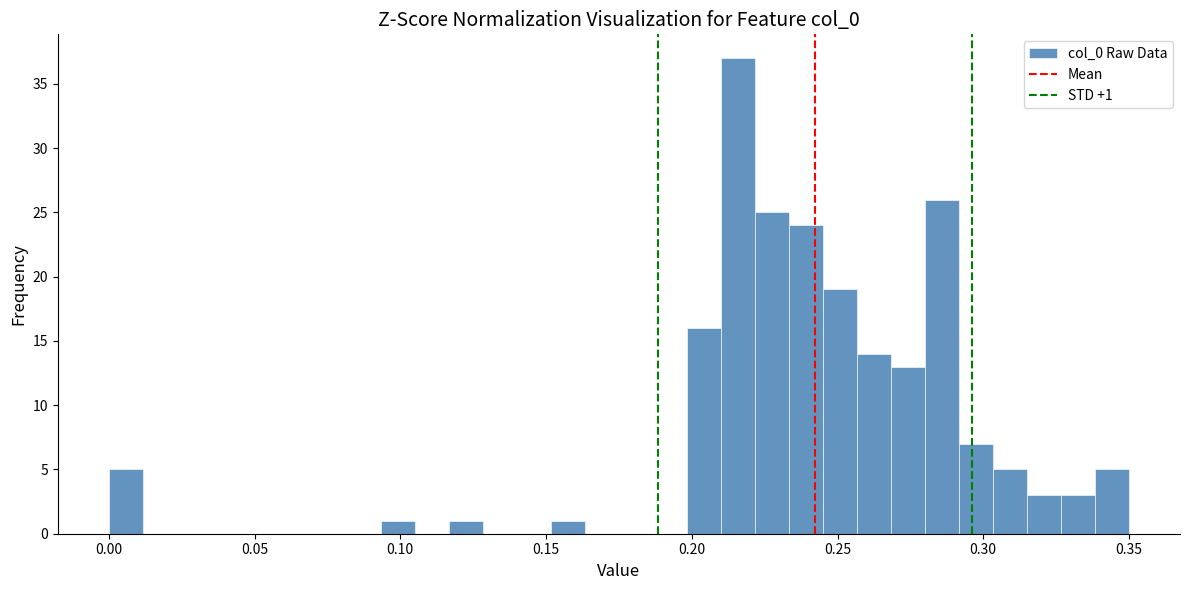

Around what value on the x-axis is the tallest bar? Give the approximate position of its centre, as read against the axis.

0.215